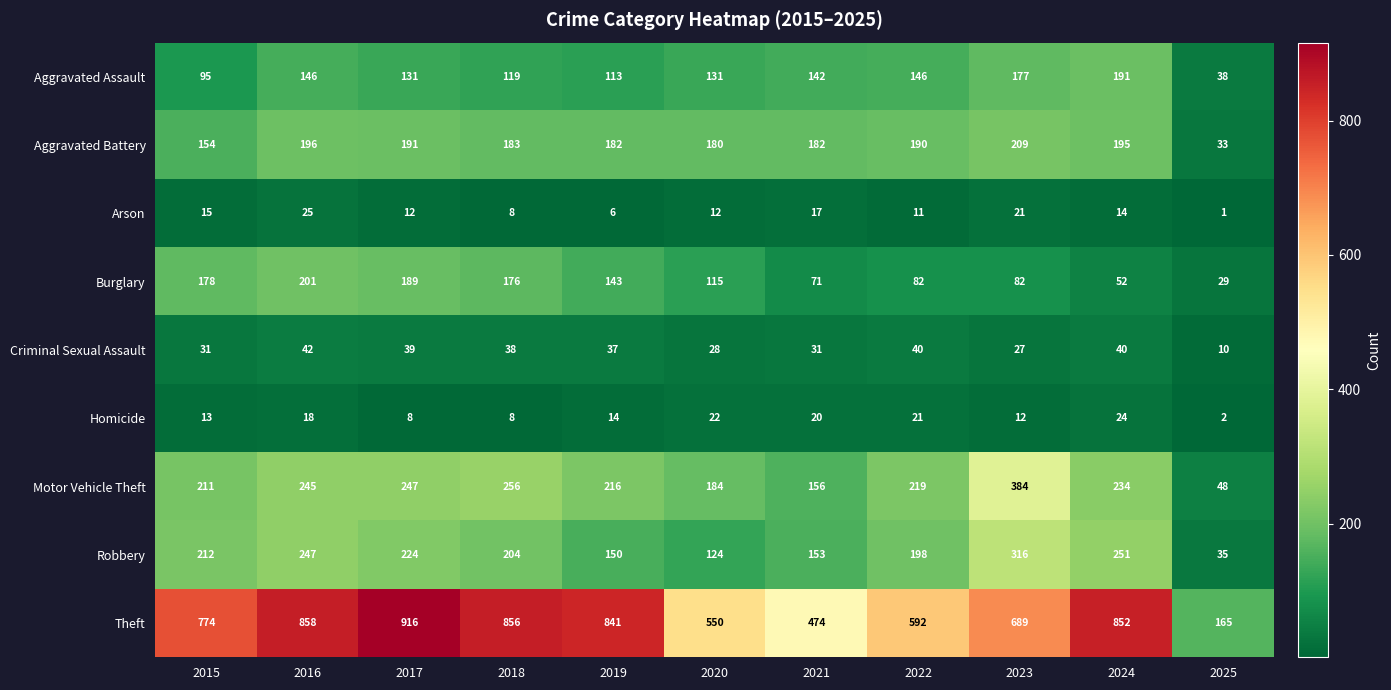

At 2022, list the series in order from largest to smallest.

Theft, Motor Vehicle Theft, Robbery, Aggravated Battery, Aggravated Assault, Burglary, Criminal Sexual Assault, Homicide, Arson